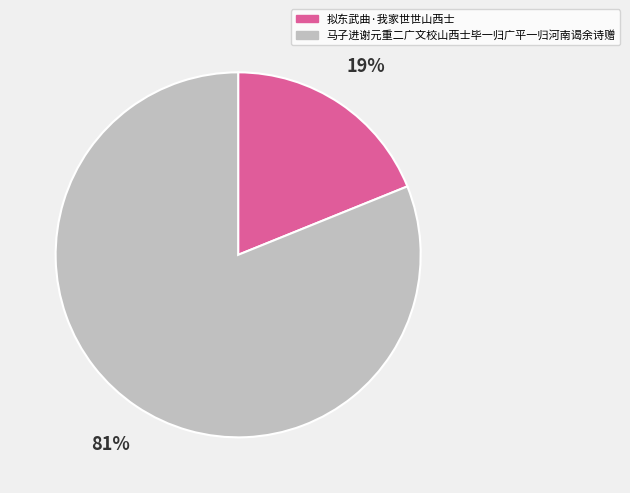

To the nearest percent, what is the difference between the largest and smallest slice percentages?

62%